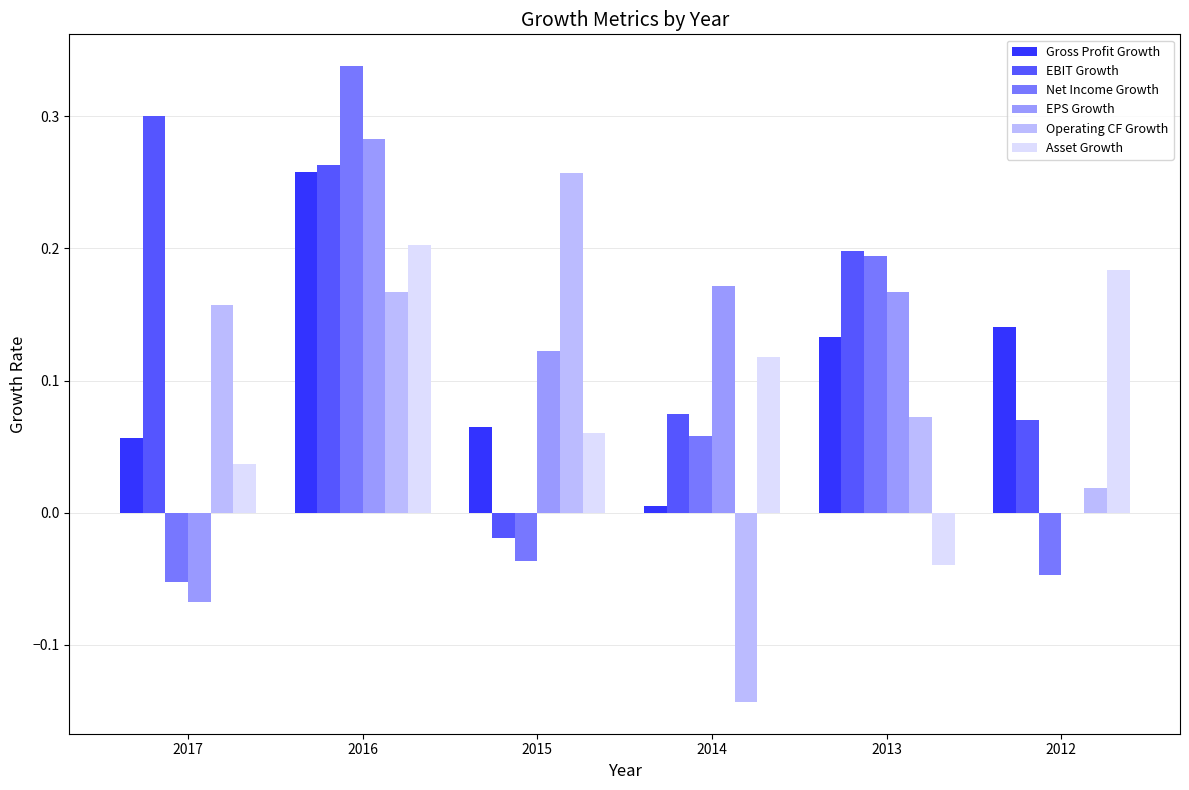

Which series has the largest total across all categories?

EBIT Growth